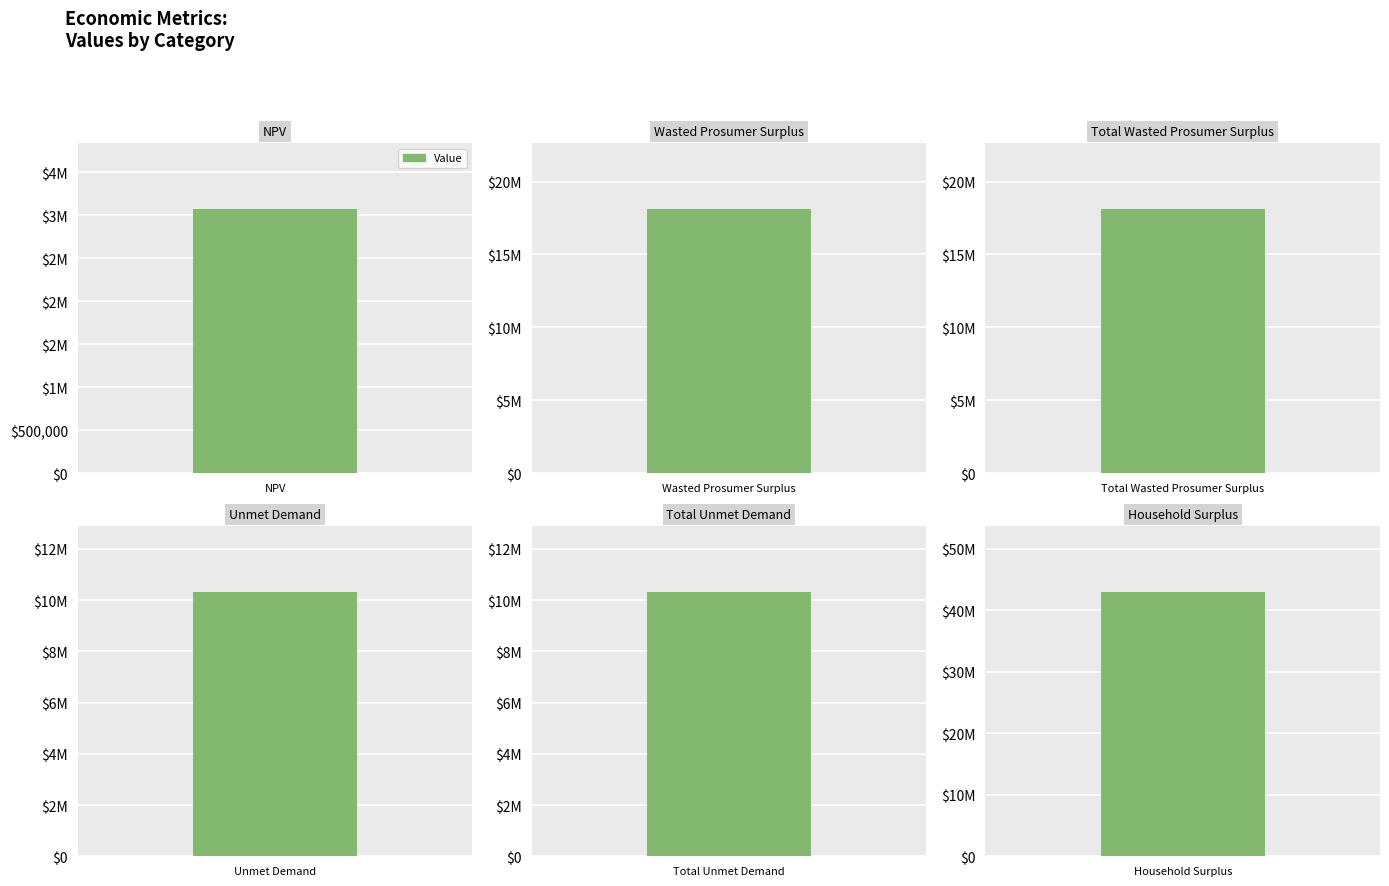

What is the greatest value displayed?

42924267.4